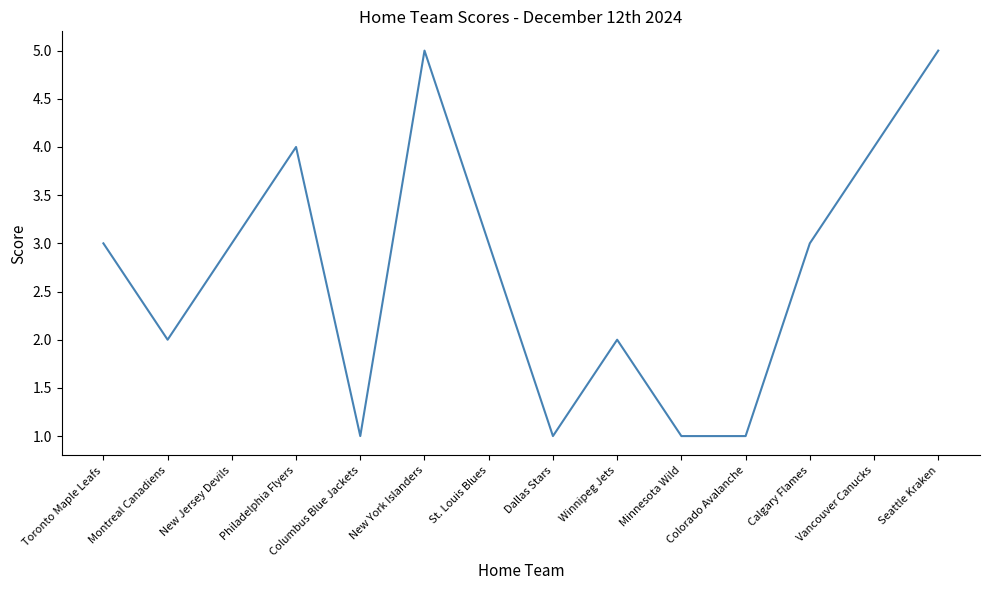

What is the sum of the values at New Jersey Devils and Philadelphia Flyers?

7